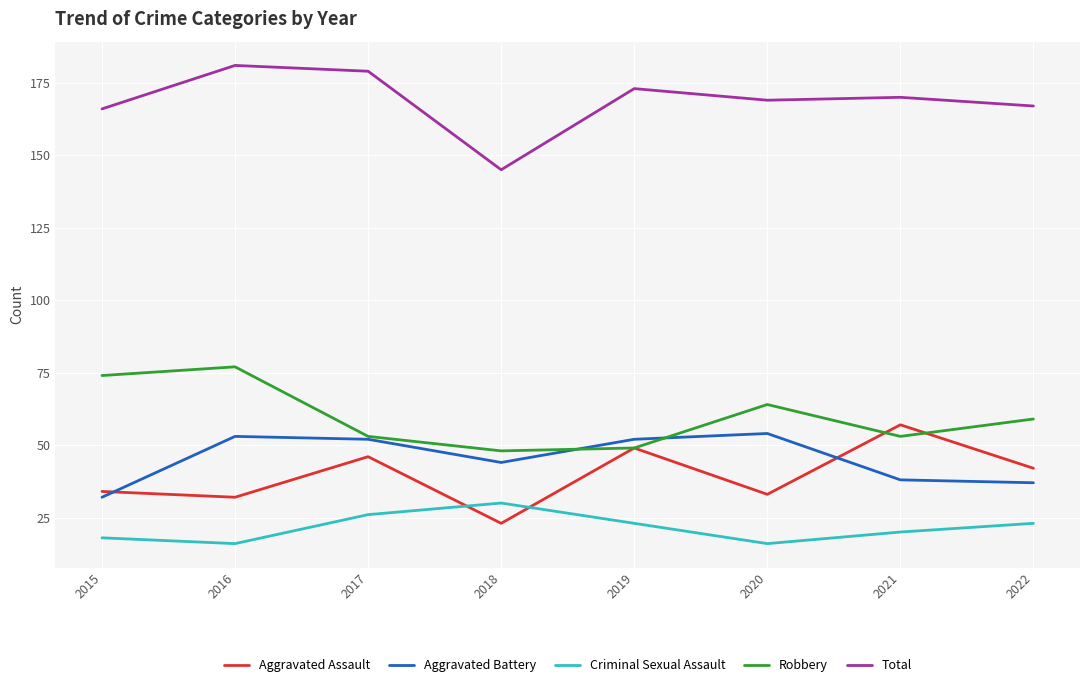

At how many categories does at least one series exceed 41?

8